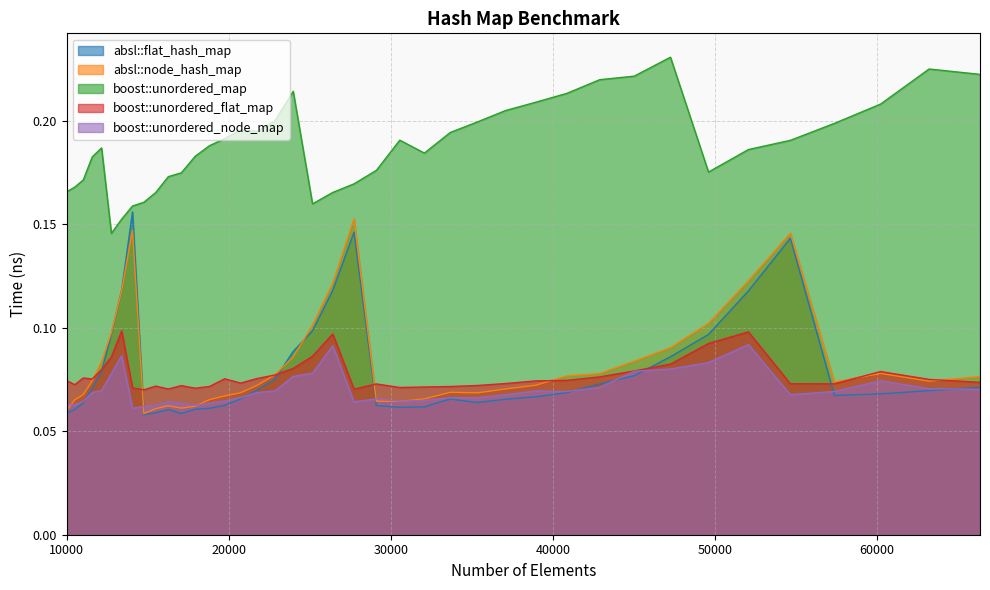

Reading left to right, list all the values displayed in this chart.

absl::flat_hash_map: 10000=0.1	10500=0.1	11025=0.1	11576=0.1	12154=0.1	12760=0.1	13396=0.1	14063=0.2	14763=0.1	15498=0.1	16269=0.1	17078=0.1	17927=0.1	18818=0.1	19753=0.1	20734=0.1	21764=0.1	22845=0.1	23980=0.1	25171=0.1	26421=0.1	27733=0.1	29110=0.1	30555=0.1	32072=0.1	33664=0.1	35335=0.1	37089=0.1	38930=0.1	40863=0.1	42892=0.1	45022=0.1	47258=0.1	49605=0.1	52069=0.1	54656=0.1	57372=0.1	60223=0.1	63216=0.1	66358=0.1
absl::node_hash_map: 10000=0.1	10500=0.1	11025=0.1	11576=0.1	12154=0.1	12760=0.1	13396=0.1	14063=0.1	14763=0.1	15498=0.1	16269=0.1	17078=0.1	17927=0.1	18818=0.1	19753=0.1	20734=0.1	21764=0.1	22845=0.1	23980=0.1	25171=0.1	26421=0.1	27733=0.2	29110=0.1	30555=0.1	32072=0.1	33664=0.1	35335=0.1	37089=0.1	38930=0.1	40863=0.1	42892=0.1	45022=0.1	47258=0.1	49605=0.1	52069=0.1	54656=0.1	57372=0.1	60223=0.1	63216=0.1	66358=0.1
boost::unordered_map: 10000=0.2	10500=0.2	11025=0.2	11576=0.2	12154=0.2	12760=0.1	13396=0.2	14063=0.2	14763=0.2	15498=0.2	16269=0.2	17078=0.2	17927=0.2	18818=0.2	19753=0.2	20734=0.2	21764=0.2	22845=0.2	23980=0.2	25171=0.2	26421=0.2	27733=0.2	29110=0.2	30555=0.2	32072=0.2	33664=0.2	35335=0.2	37089=0.2	38930=0.2	40863=0.2	42892=0.2	45022=0.2	47258=0.2	49605=0.2	52069=0.2	54656=0.2	57372=0.2	60223=0.2	63216=0.2	66358=0.2
boost::unordered_flat_map: 10000=0.1	10500=0.1	11025=0.1	11576=0.1	12154=0.1	12760=0.1	13396=0.1	14063=0.1	14763=0.1	15498=0.1	16269=0.1	17078=0.1	17927=0.1	18818=0.1	19753=0.1	20734=0.1	21764=0.1	22845=0.1	23980=0.1	25171=0.1	26421=0.1	27733=0.1	29110=0.1	30555=0.1	32072=0.1	33664=0.1	35335=0.1	37089=0.1	38930=0.1	40863=0.1	42892=0.1	45022=0.1	47258=0.1	49605=0.1	52069=0.1	54656=0.1	57372=0.1	60223=0.1	63216=0.1	66358=0.1
boost::unordered_node_map: 10000=0.1	10500=0.1	11025=0.1	11576=0.1	12154=0.1	12760=0.1	13396=0.1	14063=0.1	14763=0.1	15498=0.1	16269=0.1	17078=0.1	17927=0.1	18818=0.1	19753=0.1	20734=0.1	21764=0.1	22845=0.1	23980=0.1	25171=0.1	26421=0.1	27733=0.1	29110=0.1	30555=0.1	32072=0.1	33664=0.1	35335=0.1	37089=0.1	38930=0.1	40863=0.1	42892=0.1	45022=0.1	47258=0.1	49605=0.1	52069=0.1	54656=0.1	57372=0.1	60223=0.1	63216=0.1	66358=0.1